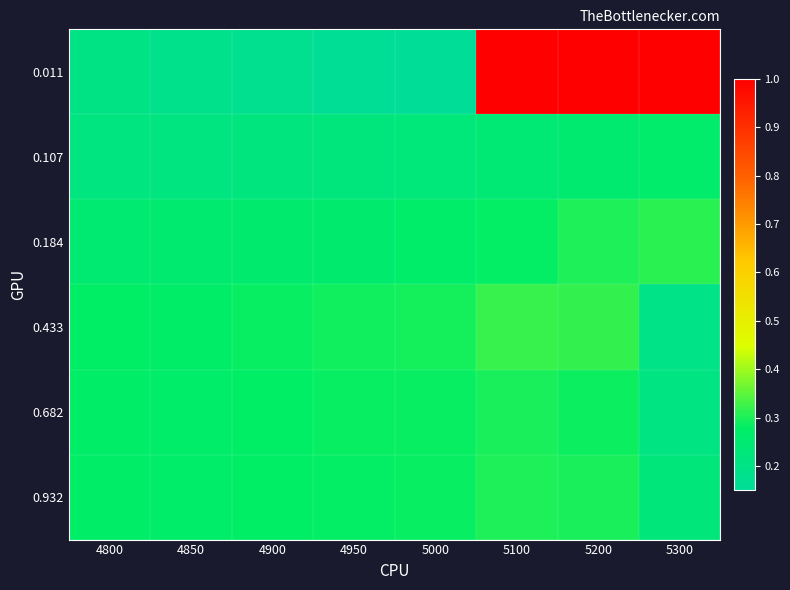

List the series in order of their peak value, highest first.

0.011, 0.433, 0.184, 0.932, 0.682, 0.107